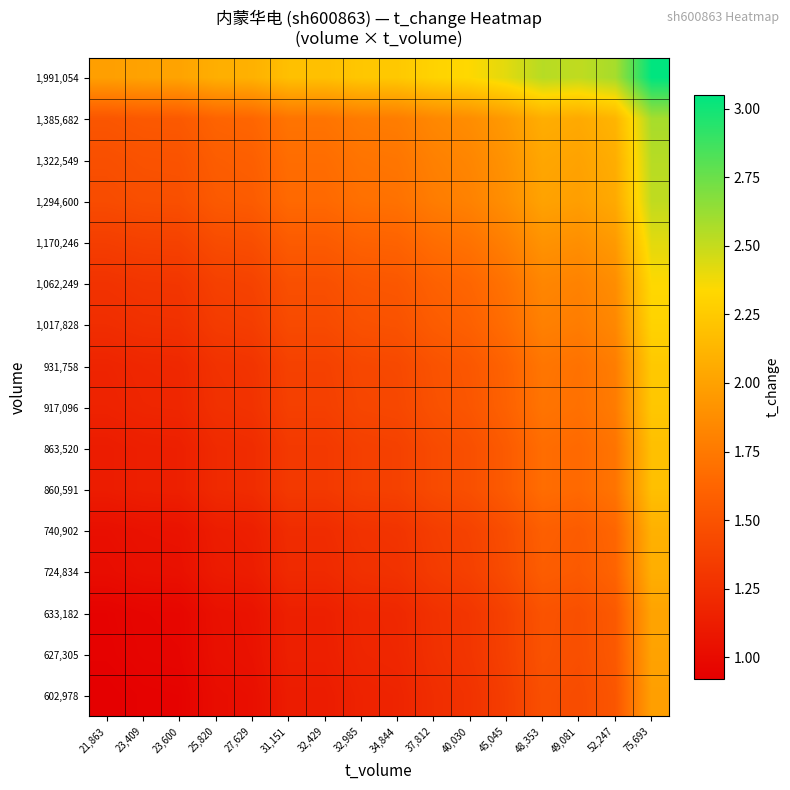

Rank the series by their maximum value, from highest to lowest.

1,991,054, 1,385,682, 1,322,549, 1,294,600, 1,170,246, 1,062,249, 1,017,828, 931,758, 917,096, 863,520, 860,591, 740,902, 724,834, 633,182, 627,305, 602,978